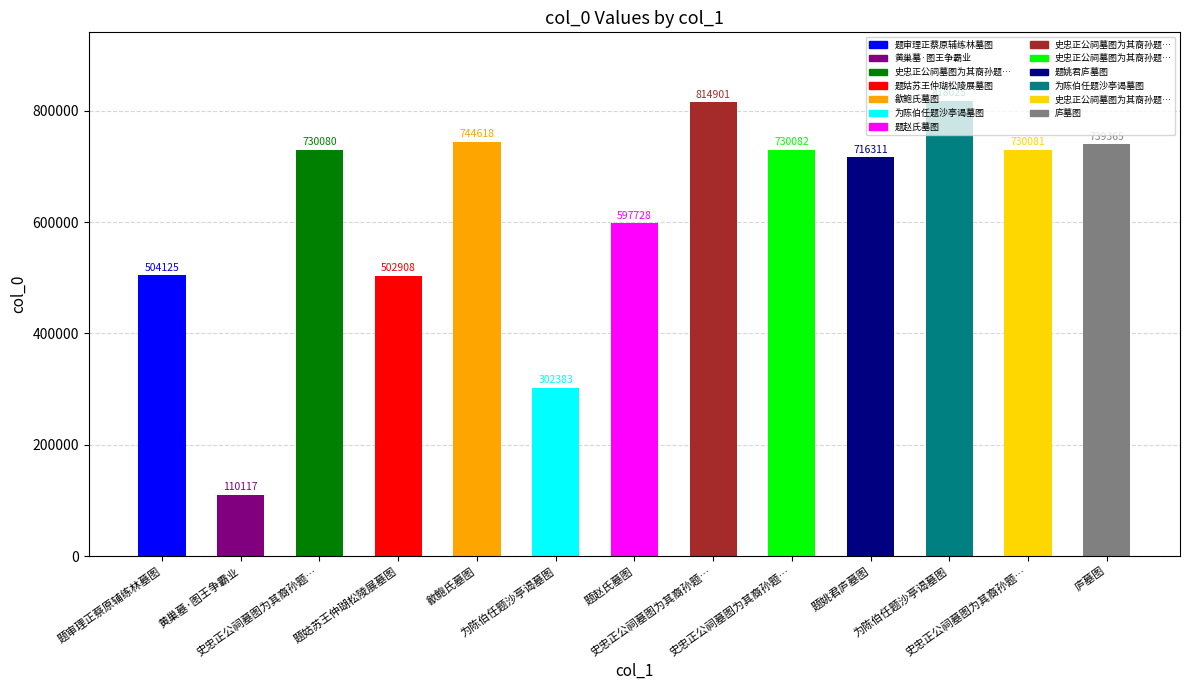

How many series are shown in this chart?

1